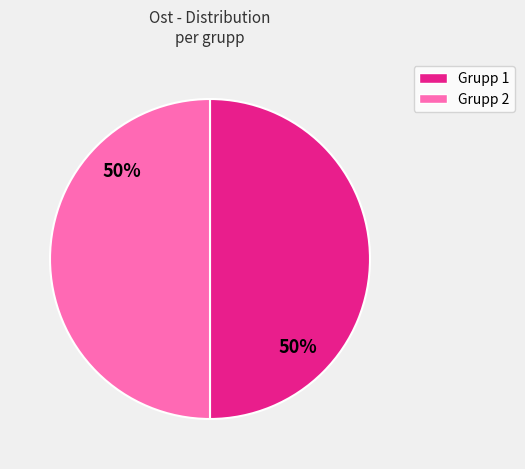

To the nearest percent, what is the average slice percentage?

50%